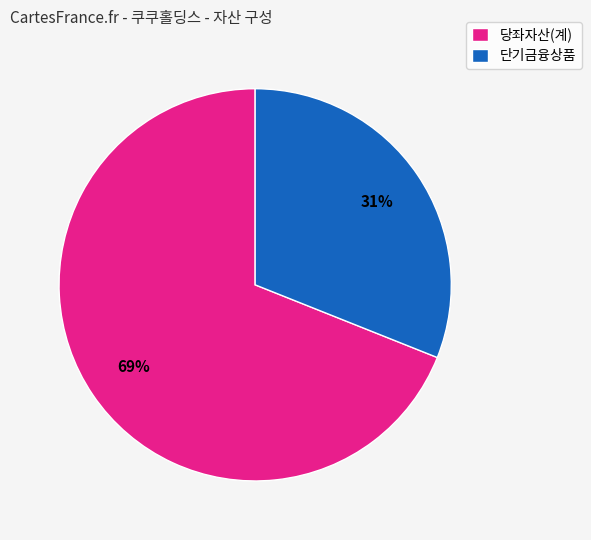

Rank the categories by value from highest to lowest.

당좌자산(계), 단기금융상품